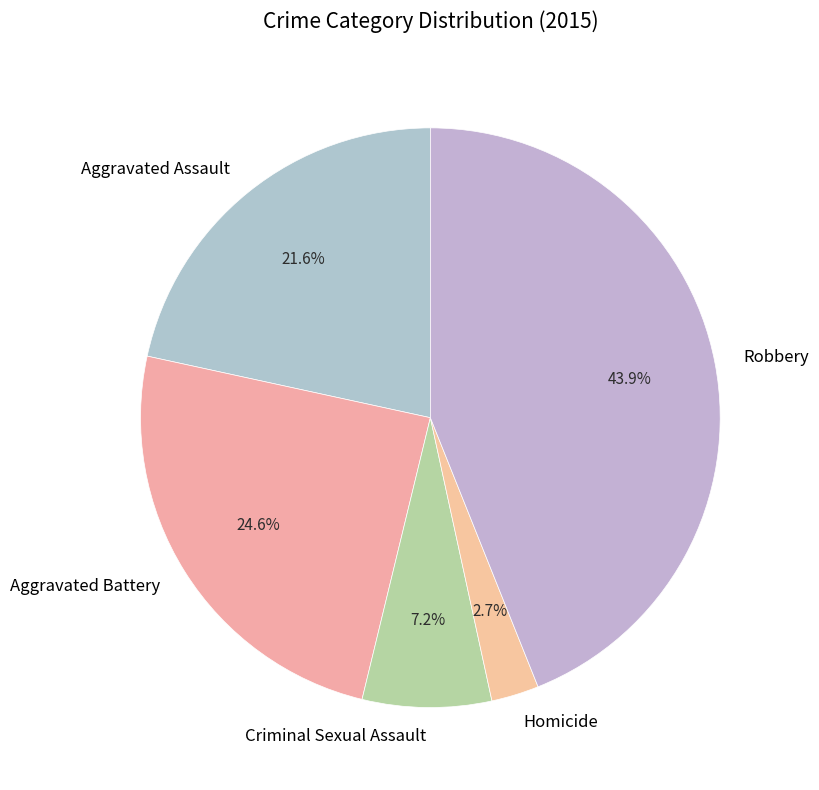

Which has a higher value, Aggravated Battery or Criminal Sexual Assault?

Aggravated Battery